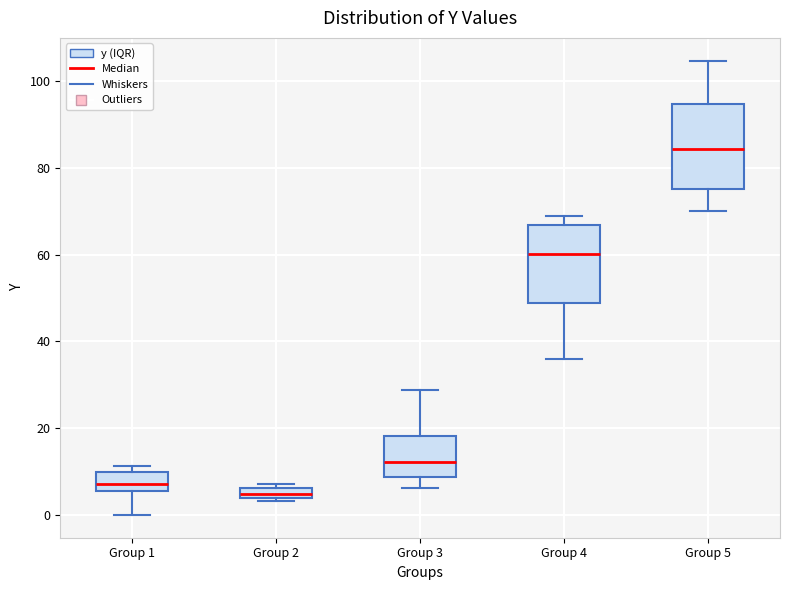

Where is the lower edge of the box for Group 4 on the y-axis? The values are not printed on the chart, so give them approximately, as read against the axis.

48